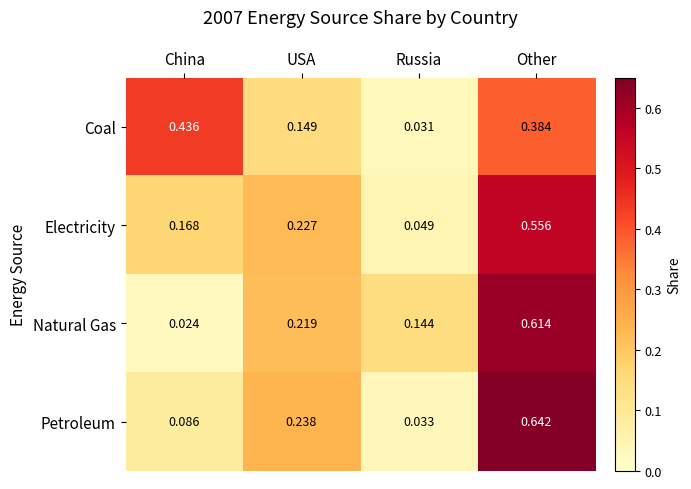

Which series has the largest range (max minus min)?

Petroleum